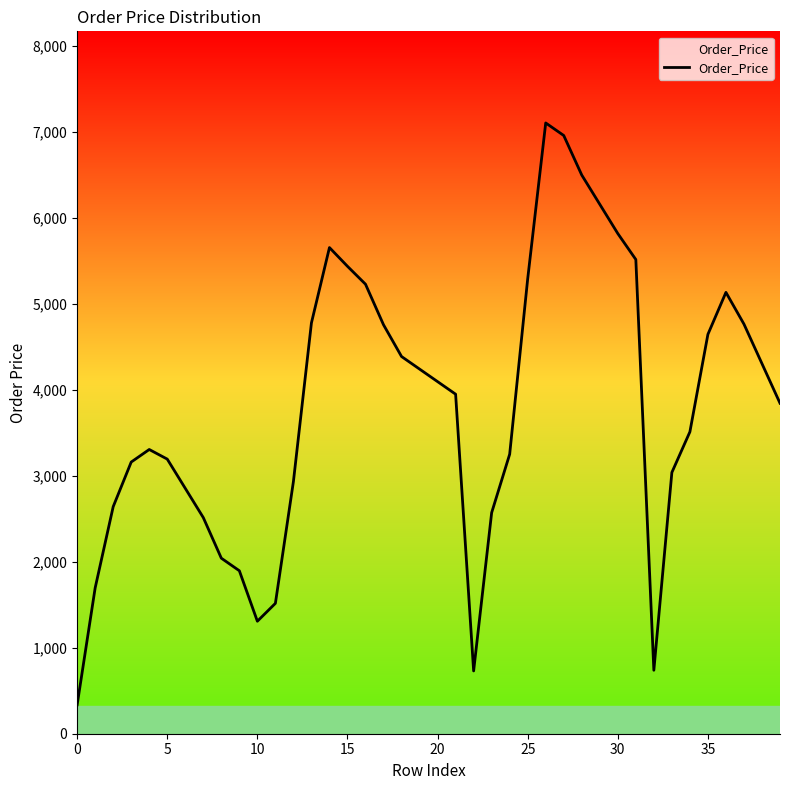

What is the difference between the maximum and minimum values?

6766